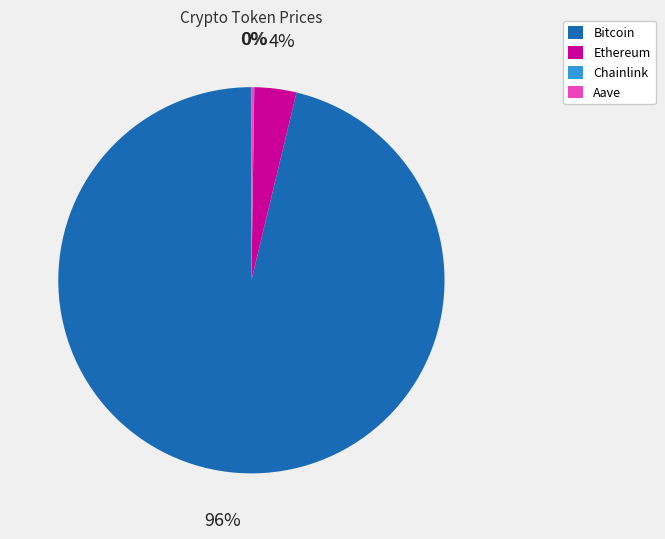

Which slice represents more than half of the pie?

Bitcoin